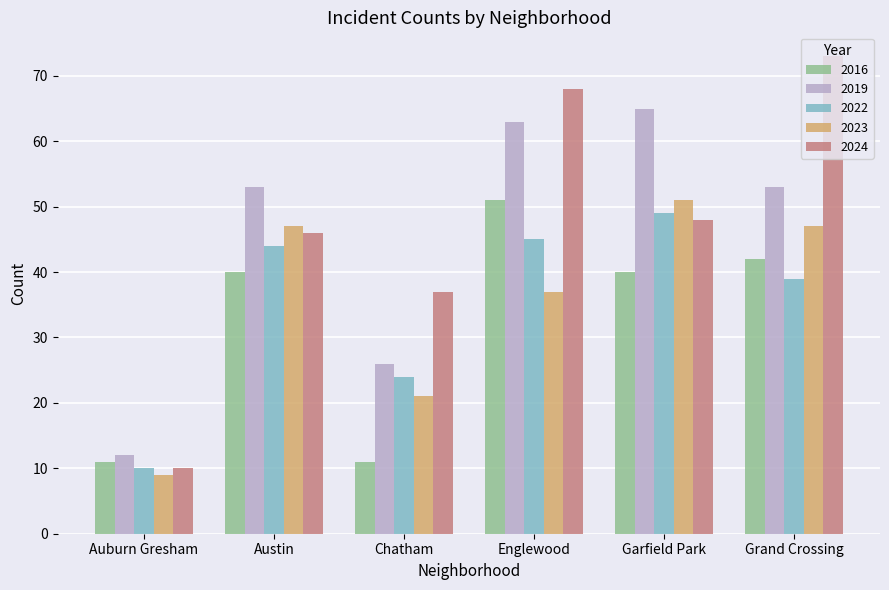

Which category has the highest value in the 2019 series?

Garfield Park